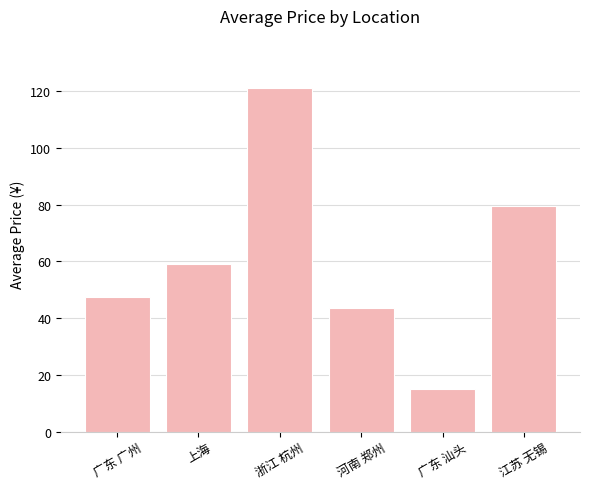

What is the value of the 1st bar from the left?

47.5